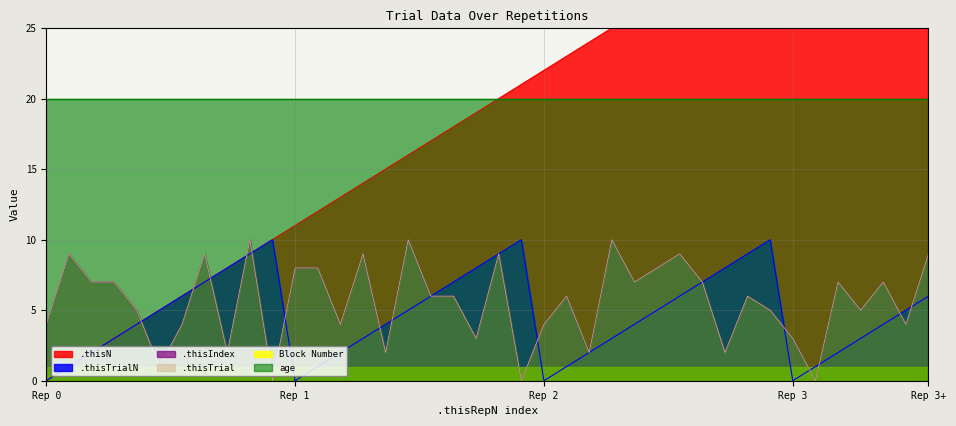

In .thisTrialN, how many points are higher than both neighbors (excluding endpoints)?

3